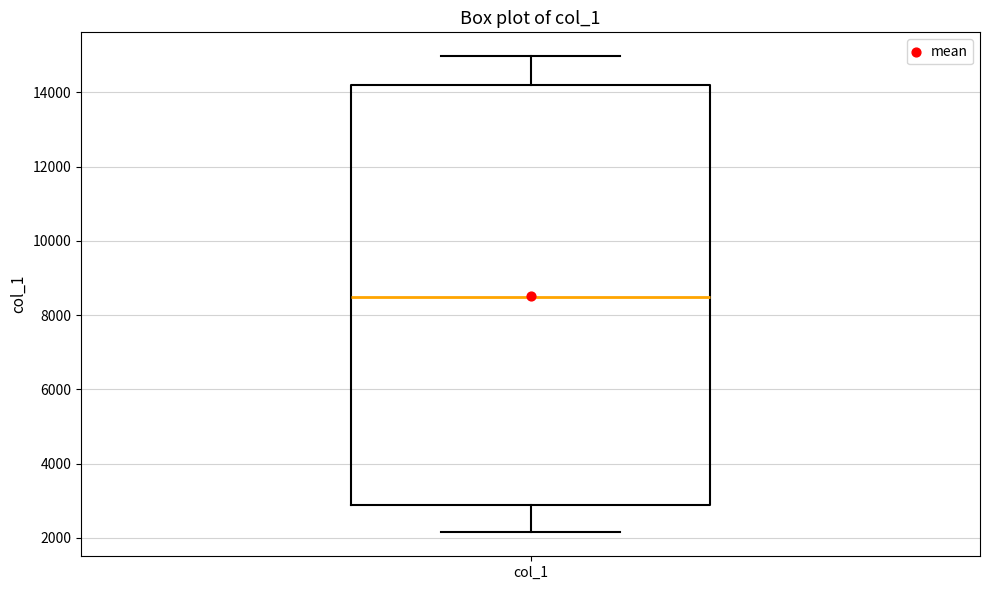

Where is the lower edge of the box for col_1 on the y-axis? The values are not printed on the chart, so give them approximately, as read against the axis.

2800